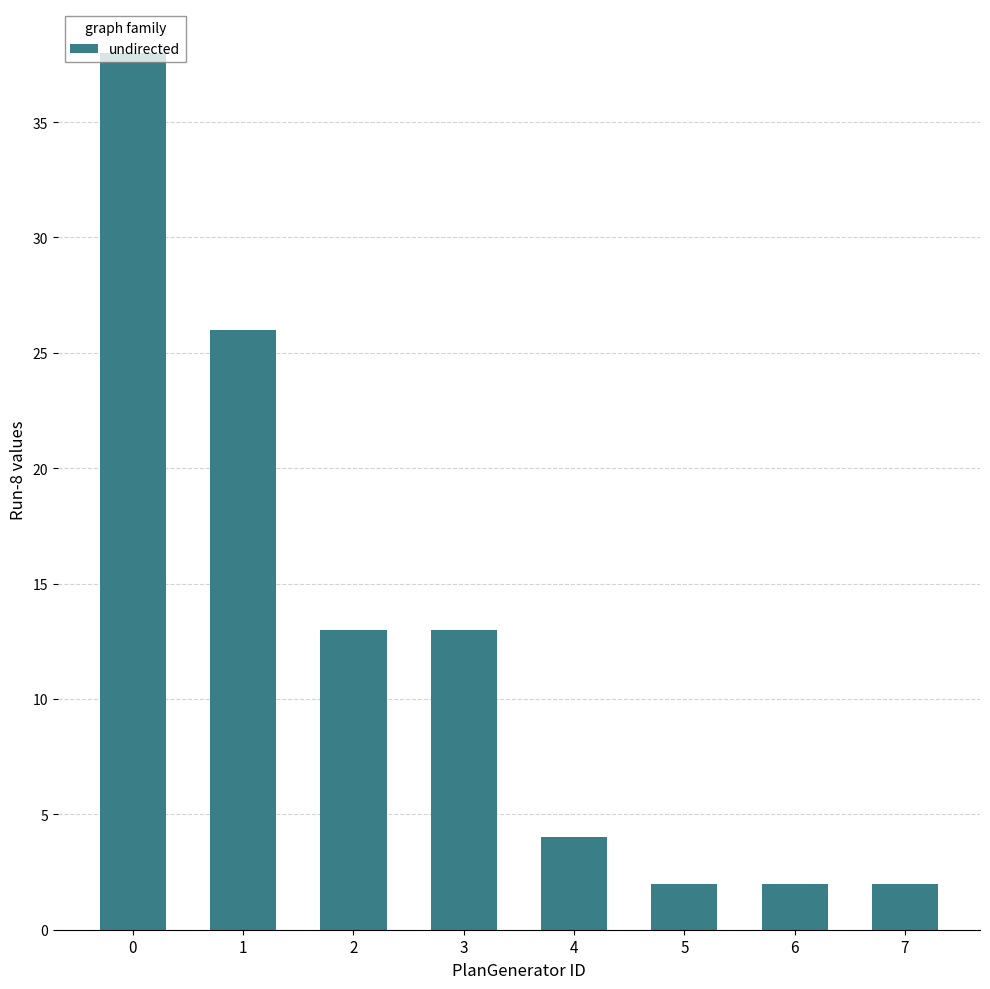

True or false: the data shows 17 at 3.

False